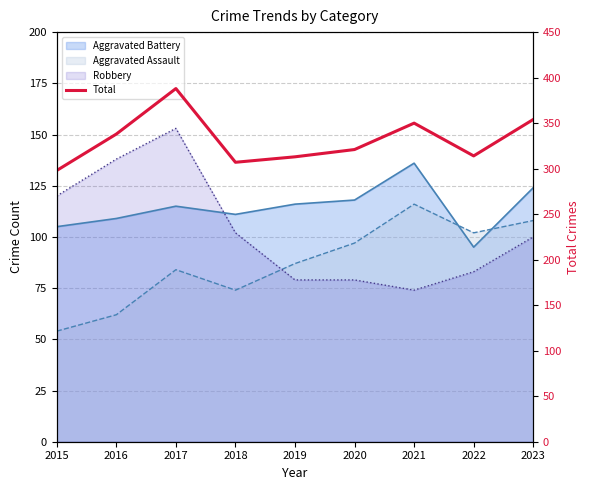

Is it true that the value at 2020 is 321?

True